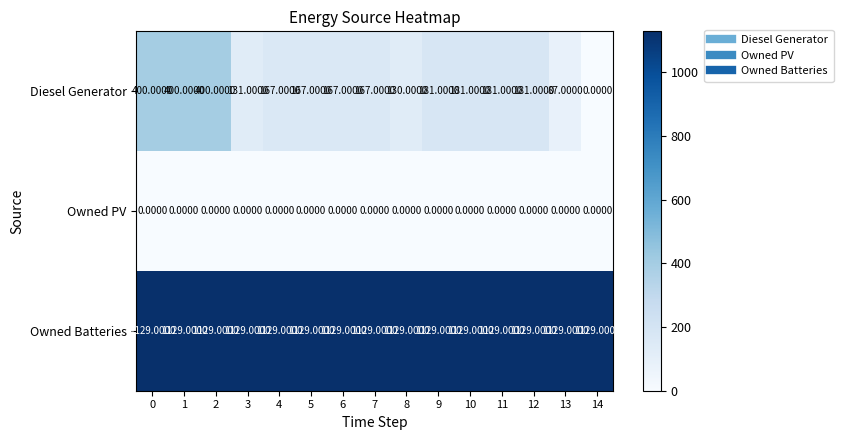

Rank the series by their average value, from lowest to highest.

Owned PV, Diesel Generator, Owned Batteries